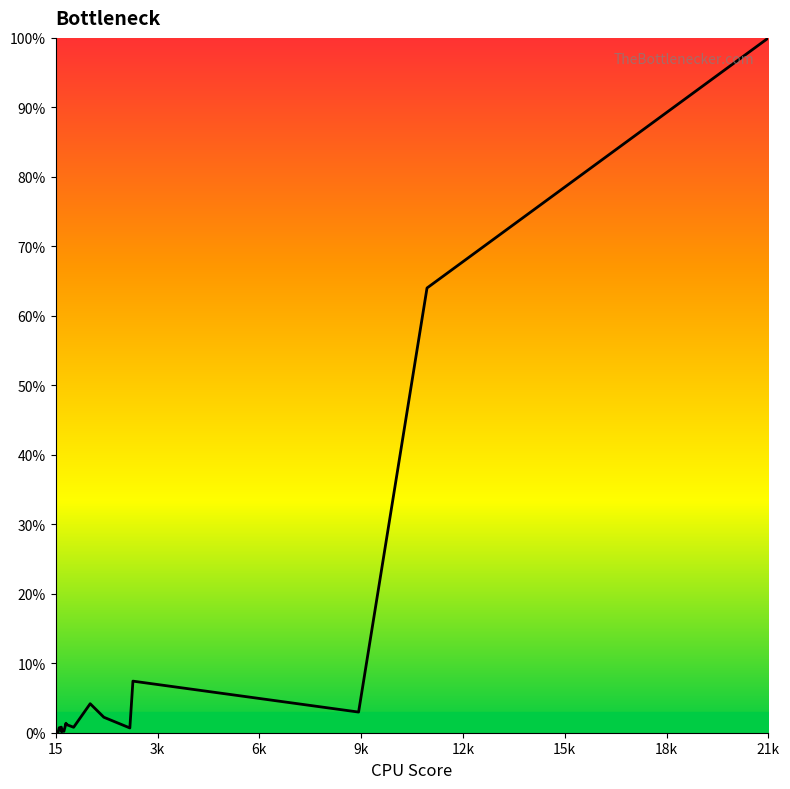

What is the greatest value displayed?

100.0